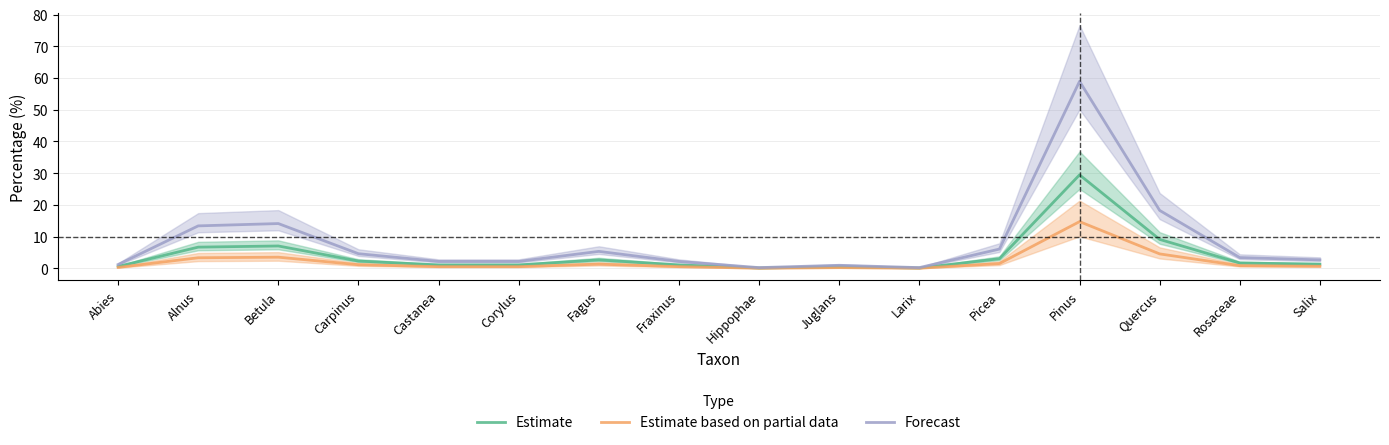

How many data points in Forecast are above 3?

8